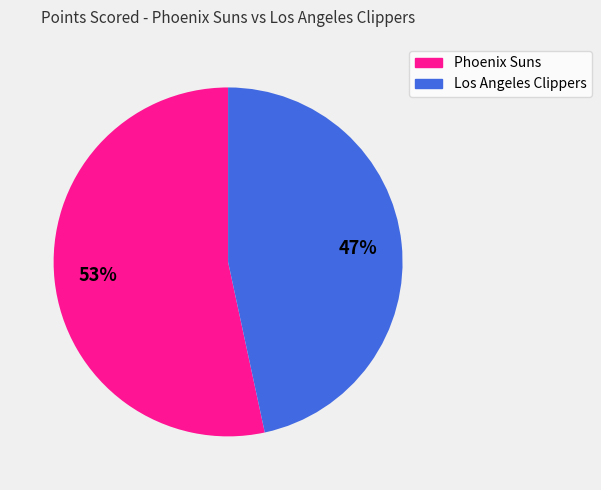

Is the sum of Phoenix Suns and Los Angeles Clippers greater than half?

Yes